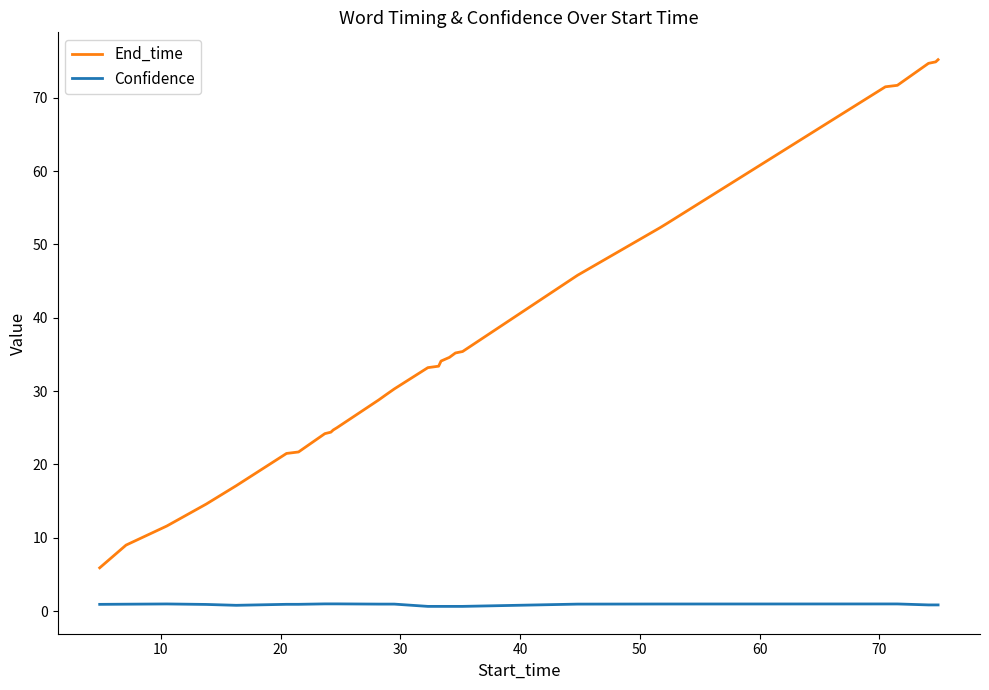

True or false: End_time and Confidence cross at least once.

False